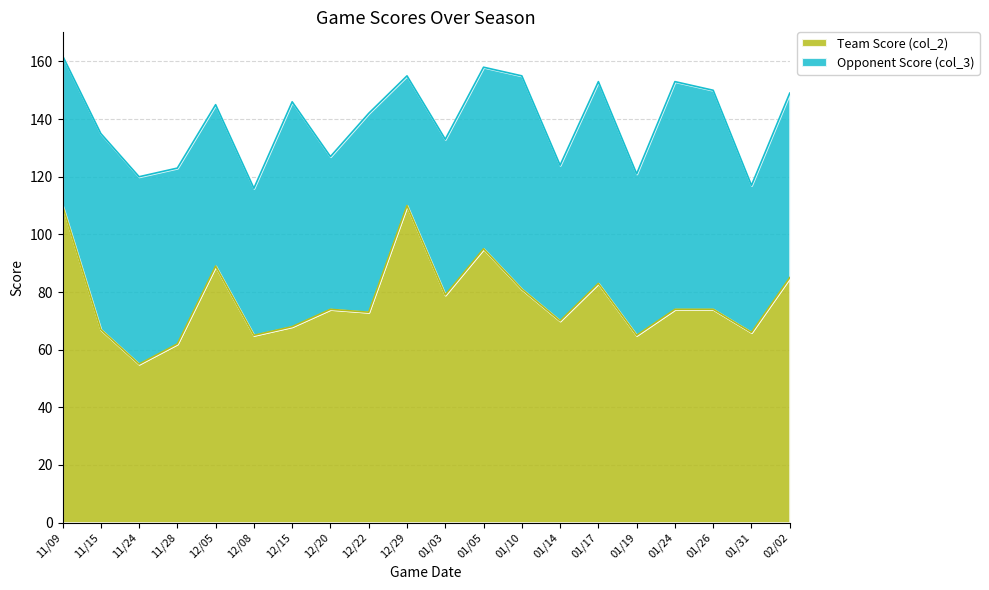

At which category does the chart reach its peak across all series?

11/09